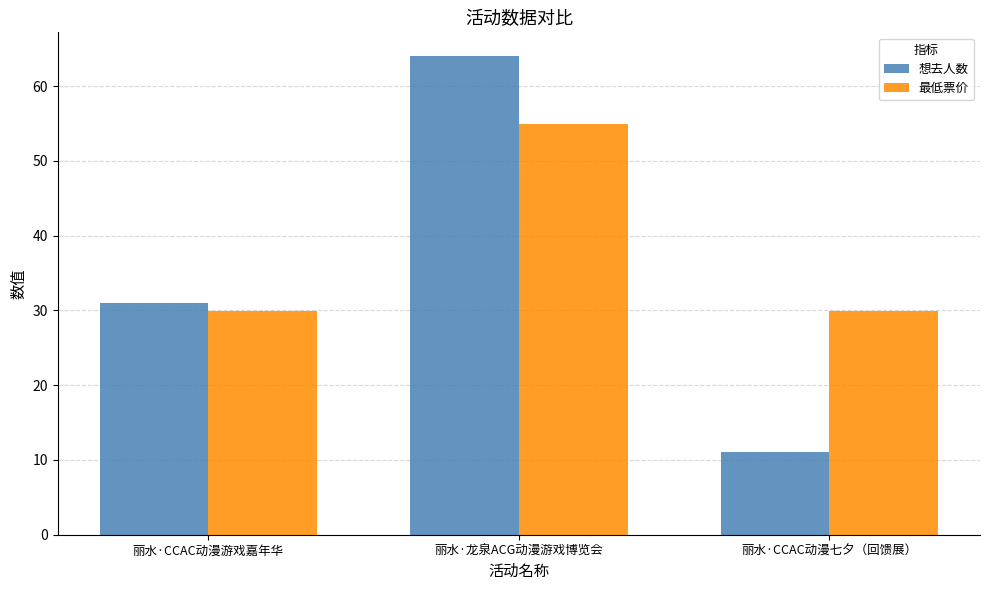

What is the maximum value shown in the chart?

64.0